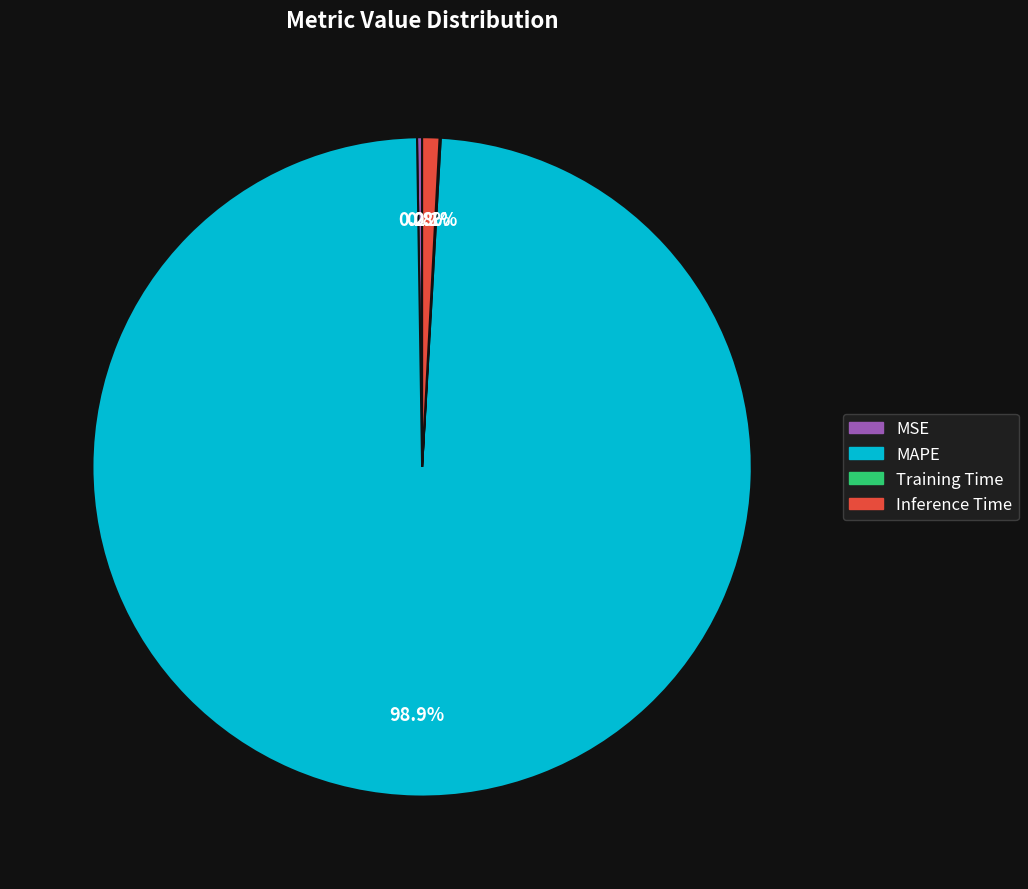

Which category has the biggest portion of the pie?

MAPE